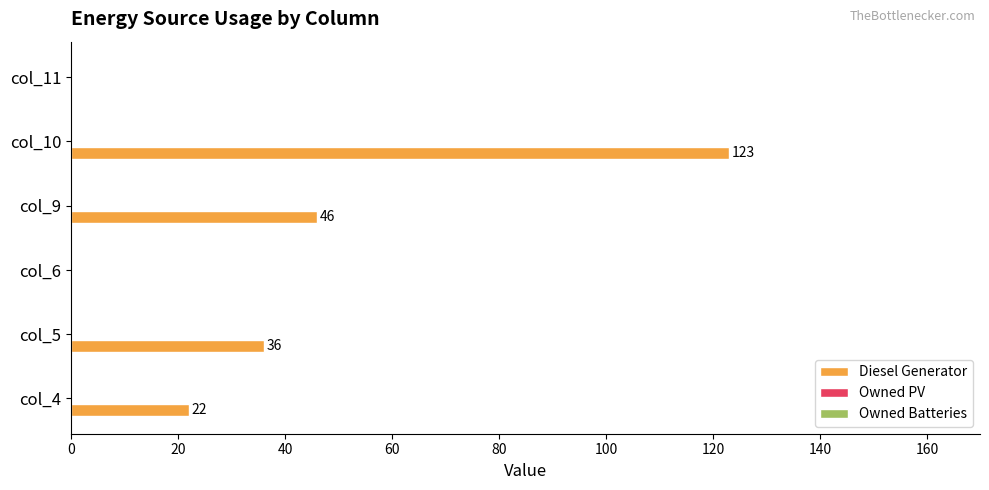

At which category does the chart reach its peak across all series?

col_10